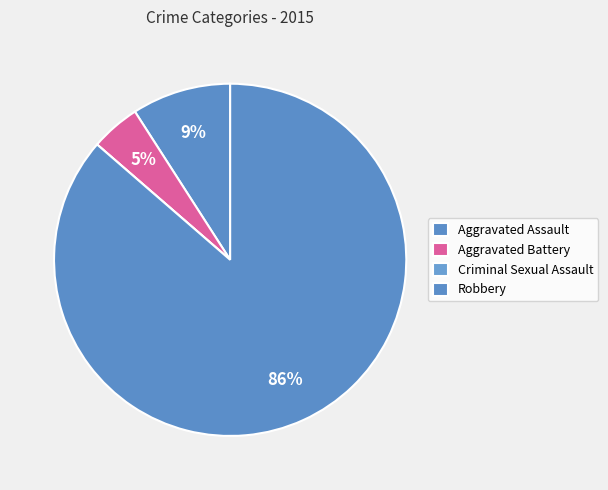

What portion of the pie excludes Criminal Sexual Assault?

100.0%